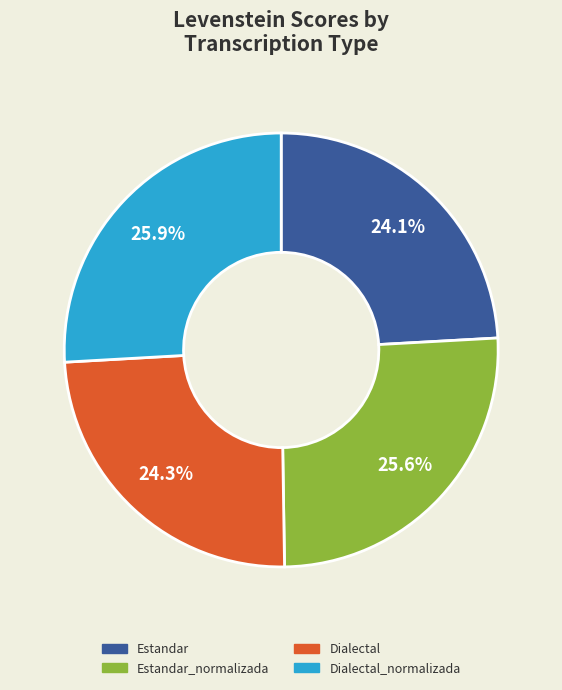

How many segments does this pie chart have?

4